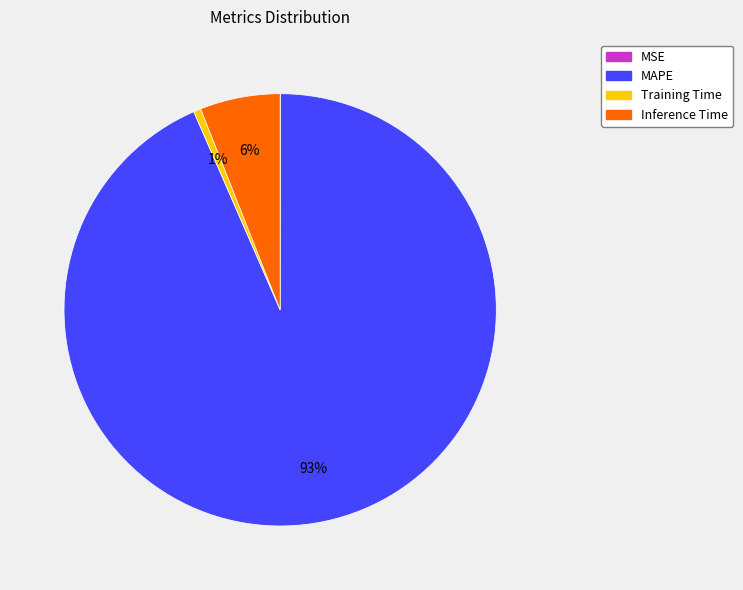

Combined, do MAPE and Inference Time account for over 50%?

Yes